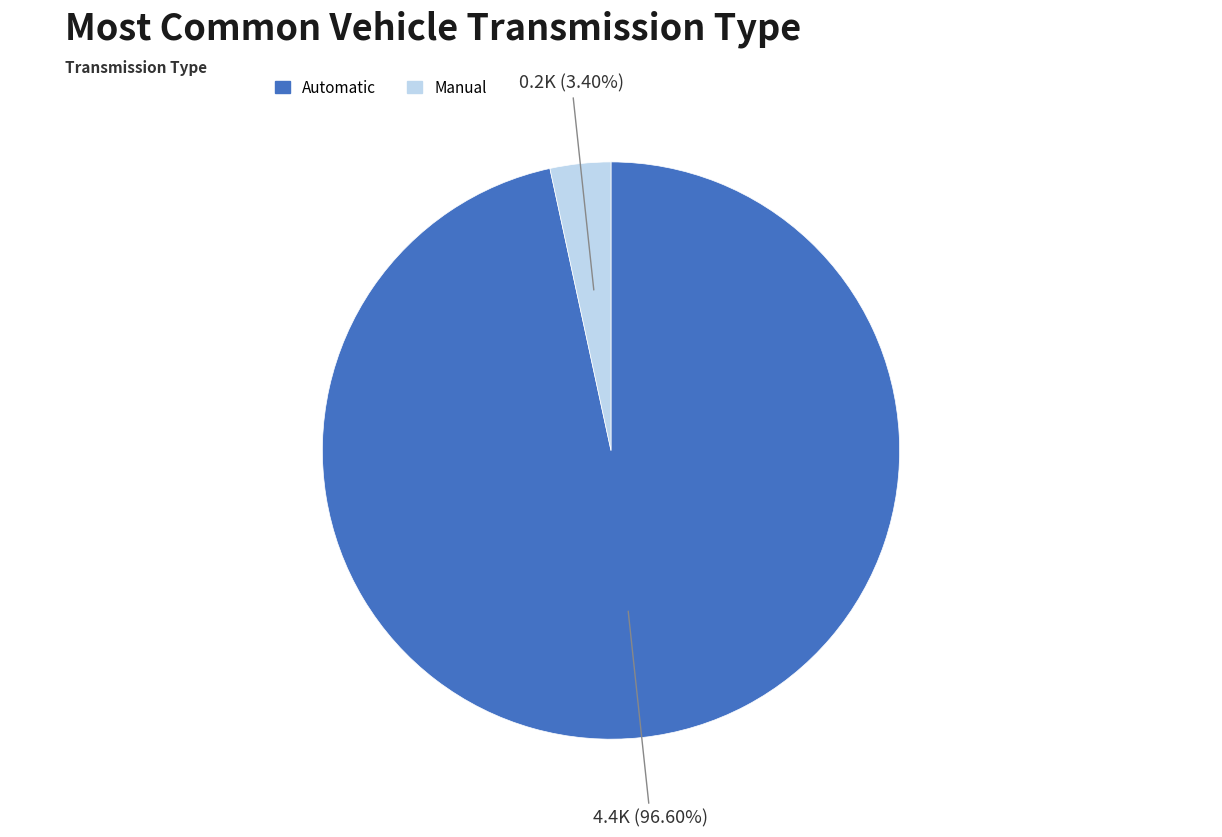

Which category has the biggest portion of the pie?

Automatic